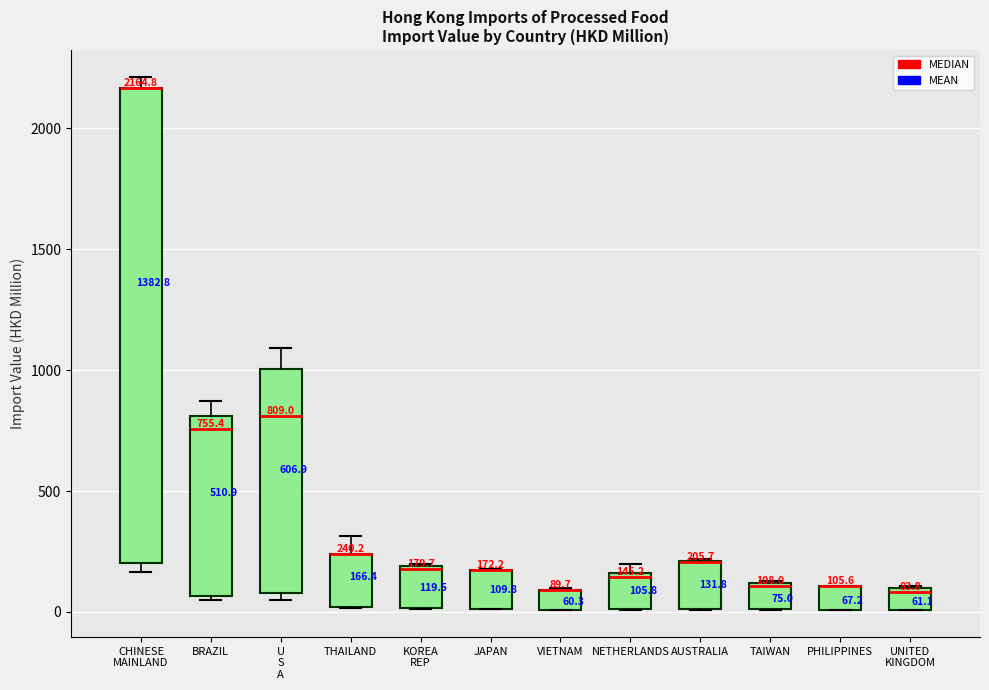

Comparing the boxes themselves (not the whiskers), which one is the tallest?

CHINESE MAINLAND